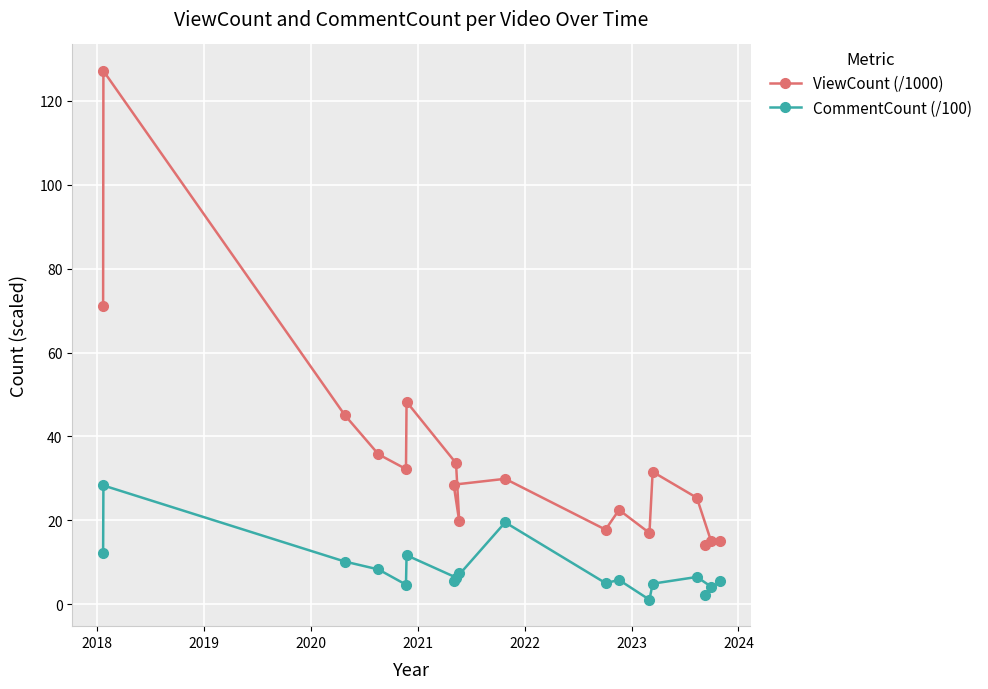

Which series has the largest total across all categories?

ViewCount (/1000)